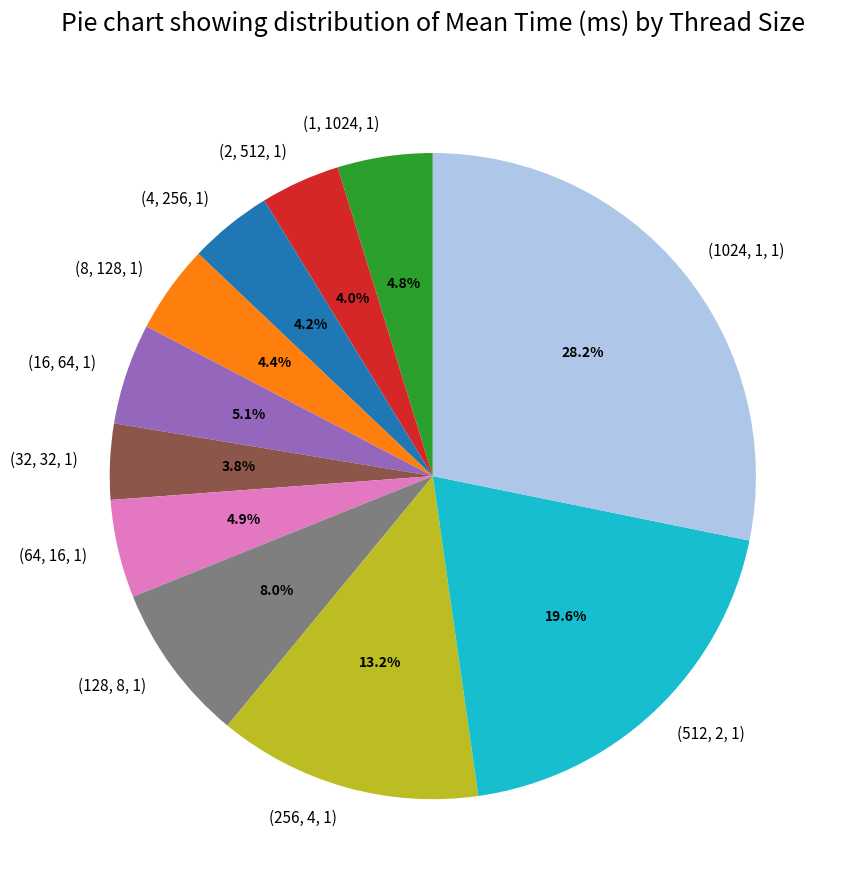

Combined, what portion of the pie is (8, 128, 1) and (32, 32, 1)?

8.2%